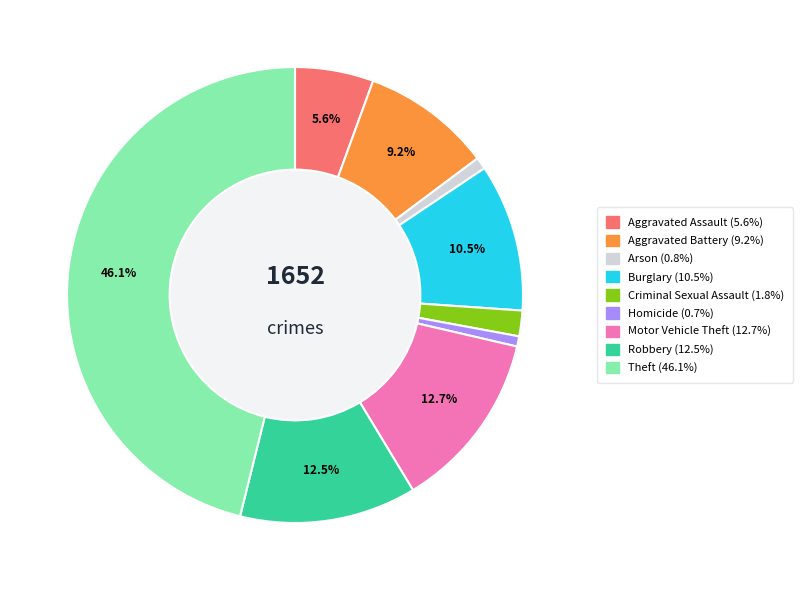

How many slices are in this pie chart?

9